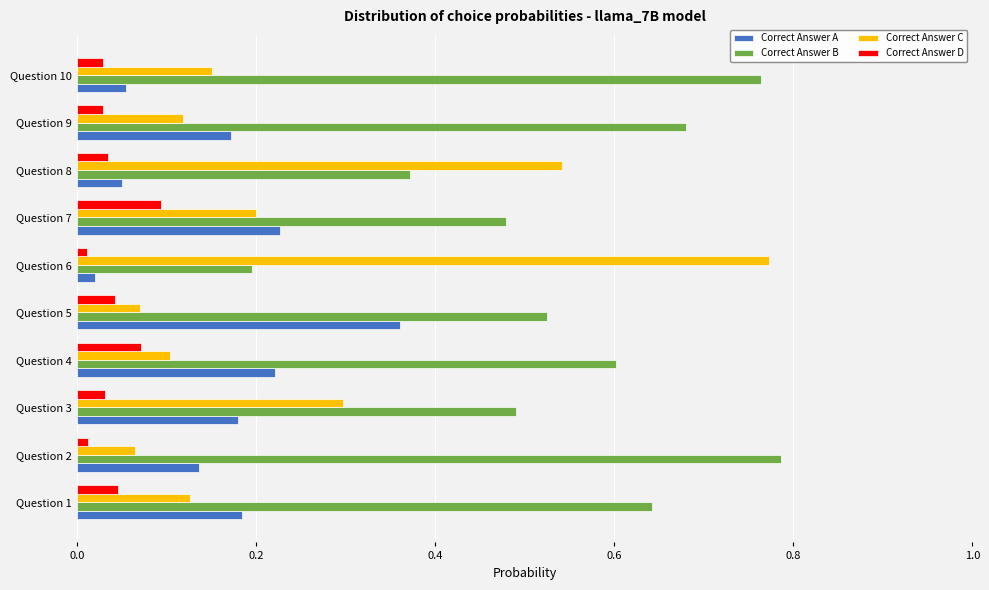

List the series in order of their peak value, highest first.

Correct Answer B, Correct Answer C, Correct Answer A, Correct Answer D